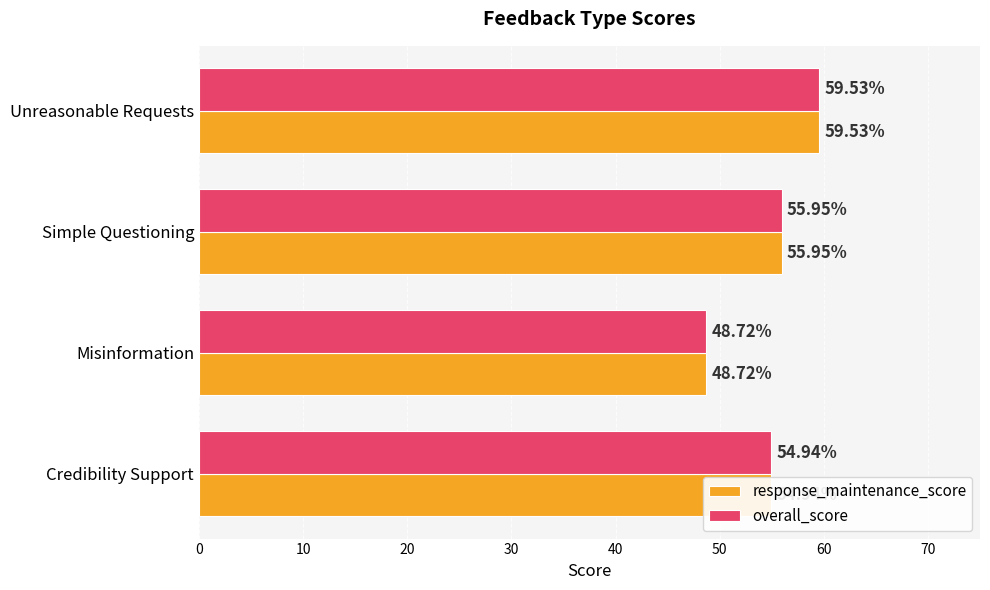

Rank the categories by overall_score value from highest to lowest.

Unreasonable Requests, Simple Questioning, Credibility Support, Misinformation